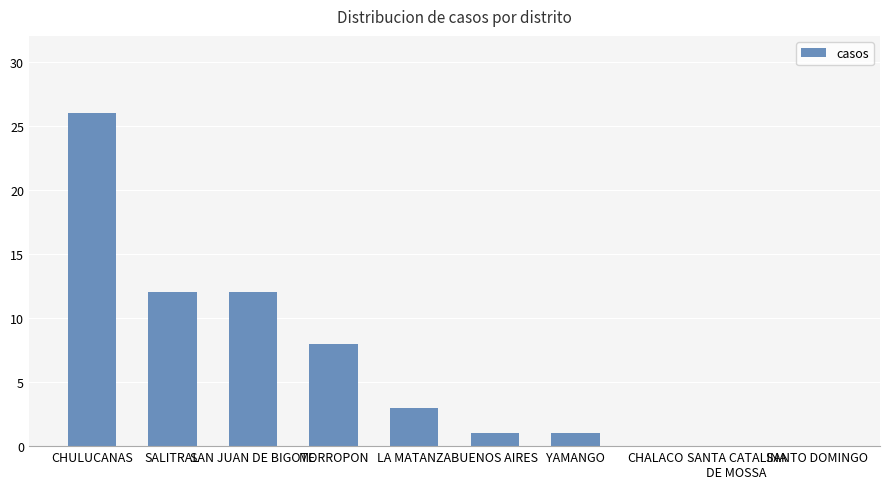

Reading right to left, extract all data points from this chart.

SANTO DOMINGO=0	SANTA CATALINA
DE MOSSA=0	CHALACO=0	YAMANGO=1	BUENOS AIRES=1	LA MATANZA=3	MORROPON=8	SAN JUAN DE BIGOTE=12	SALITRAL=12	CHULUCANAS=26